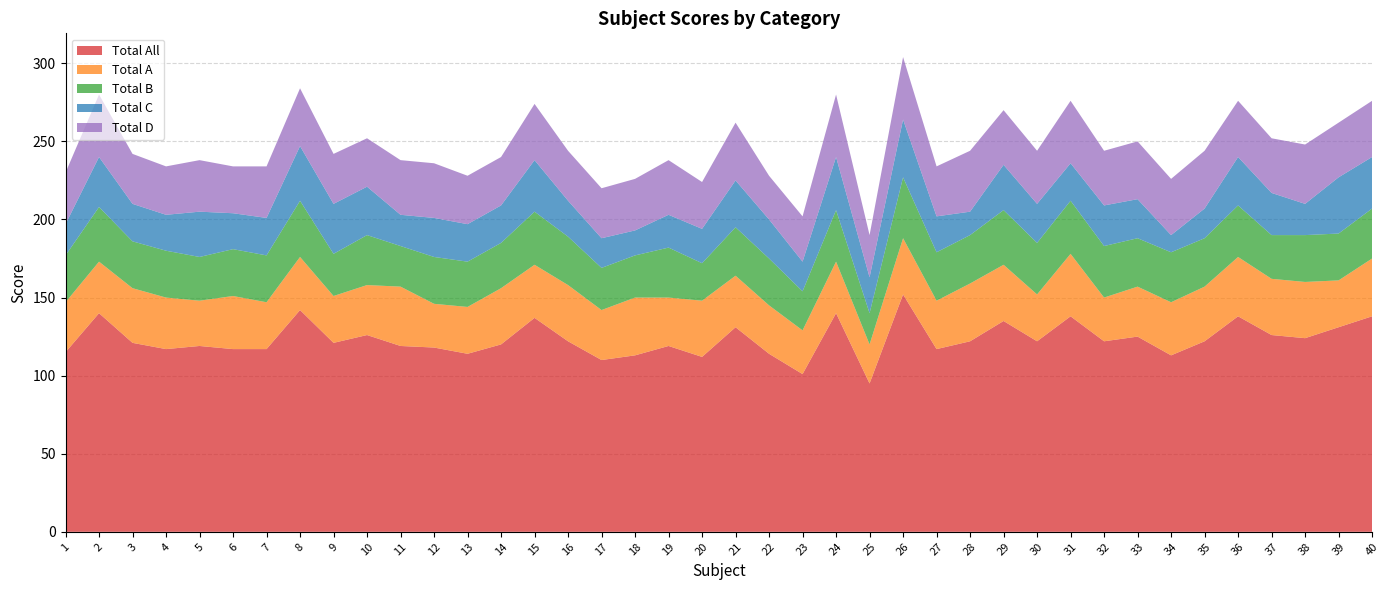

Reading right to left, transcribe all the data shown in this chart.

Total All: 40=138	39=131	38=124	37=126	36=138	35=122	34=113	33=125	32=122	31=138	30=122	29=135	28=122	27=117	26=152	25=95	24=140	23=101	22=114	21=131	20=112	19=119	18=113	17=110	16=122	15=137	14=120	13=114	12=118	11=119	10=126	9=121	8=142	7=117	6=117	5=119	4=117	3=121	2=140	1=115
Total A: 40=37	39=30	38=36	37=36	36=38	35=35	34=34	33=32	32=28	31=40	30=30	29=36	28=37	27=31	26=36	25=25	24=33	23=28	22=31	21=33	20=36	19=31	18=37	17=32	16=36	15=34	14=36	13=30	12=28	11=38	10=32	9=30	8=34	7=30	6=34	5=29	4=33	3=35	2=33	1=32
Total B: 40=32	39=30	38=30	37=28	36=33	35=31	34=32	33=31	32=33	31=34	30=33	29=35	28=31	27=31	26=39	25=20	24=33	23=25	22=30	21=31	20=24	19=32	18=27	17=27	16=31	15=34	14=29	13=29	12=30	11=26	10=32	9=27	8=36	7=30	6=30	5=28	4=30	3=30	2=35	1=30
Total C: 40=33	39=36	38=20	37=27	36=31	35=19	34=11	33=25	32=26	31=24	30=25	29=29	28=15	27=23	26=37	25=23	24=34	23=19	22=25	21=30	20=22	19=21	18=16	17=19	16=23	15=33	14=24	13=24	12=25	11=20	10=31	9=32	8=35	7=24	6=23	5=29	4=23	3=24	2=32	1=20
Total D: 40=36	39=35	38=38	37=35	36=36	35=37	34=36	33=37	32=35	31=40	30=34	29=35	28=39	27=32	26=40	25=27	24=40	23=29	22=28	21=37	20=30	19=35	18=33	17=32	16=32	15=36	14=31	13=31	12=35	11=35	10=31	9=32	8=37	7=33	6=30	5=33	4=31	3=32	2=40	1=33